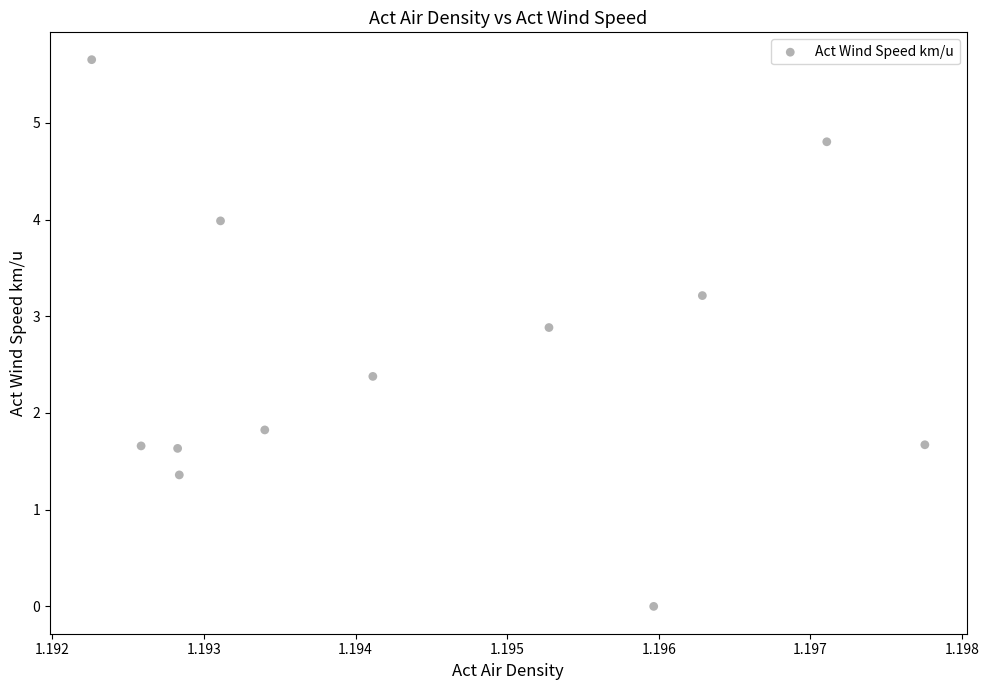

What is the range of Y values (max minus min)?

5.7